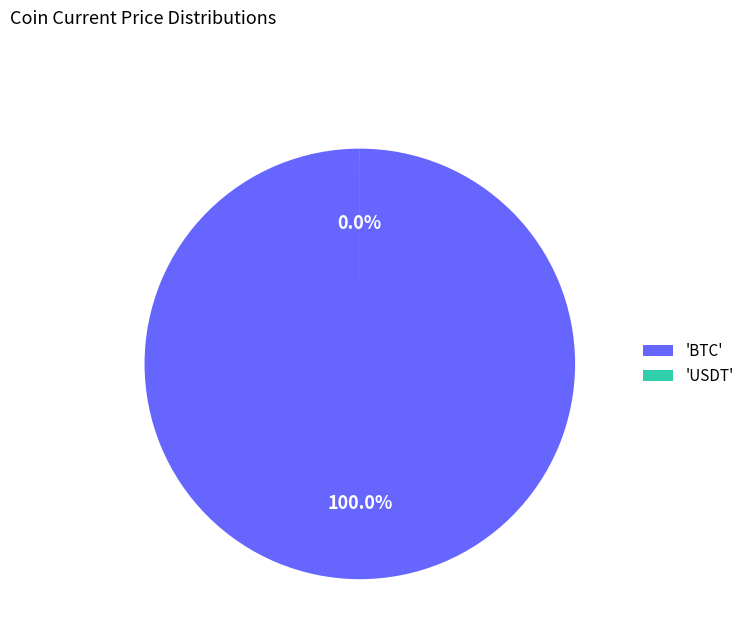

To the nearest percent, what is the combined percentage of USDT and BTC?

100%